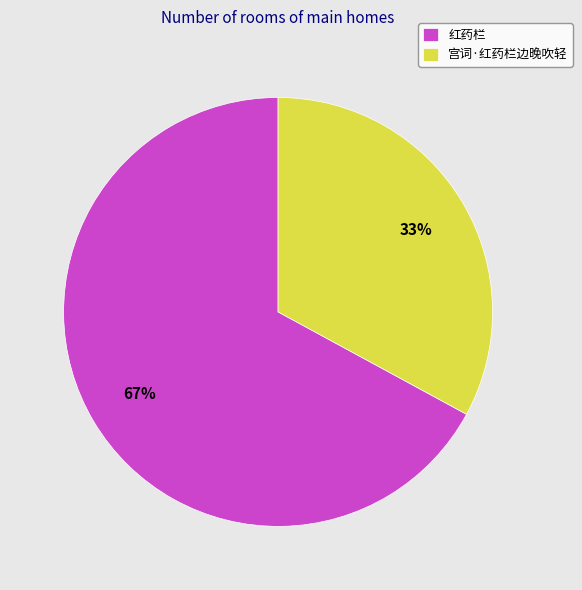

To the nearest percent, what is the average slice percentage?

50%